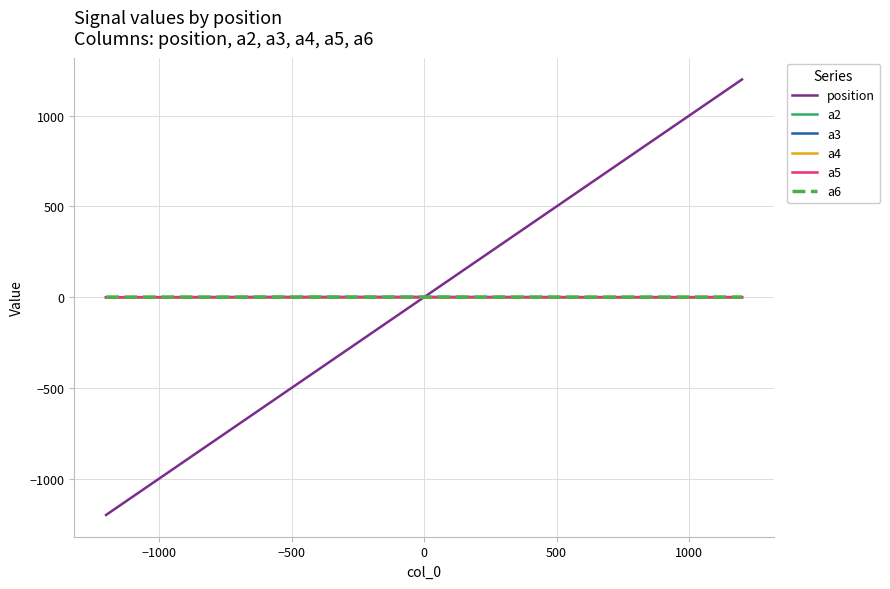

What is the minimum value shown in the chart?

-1200.0